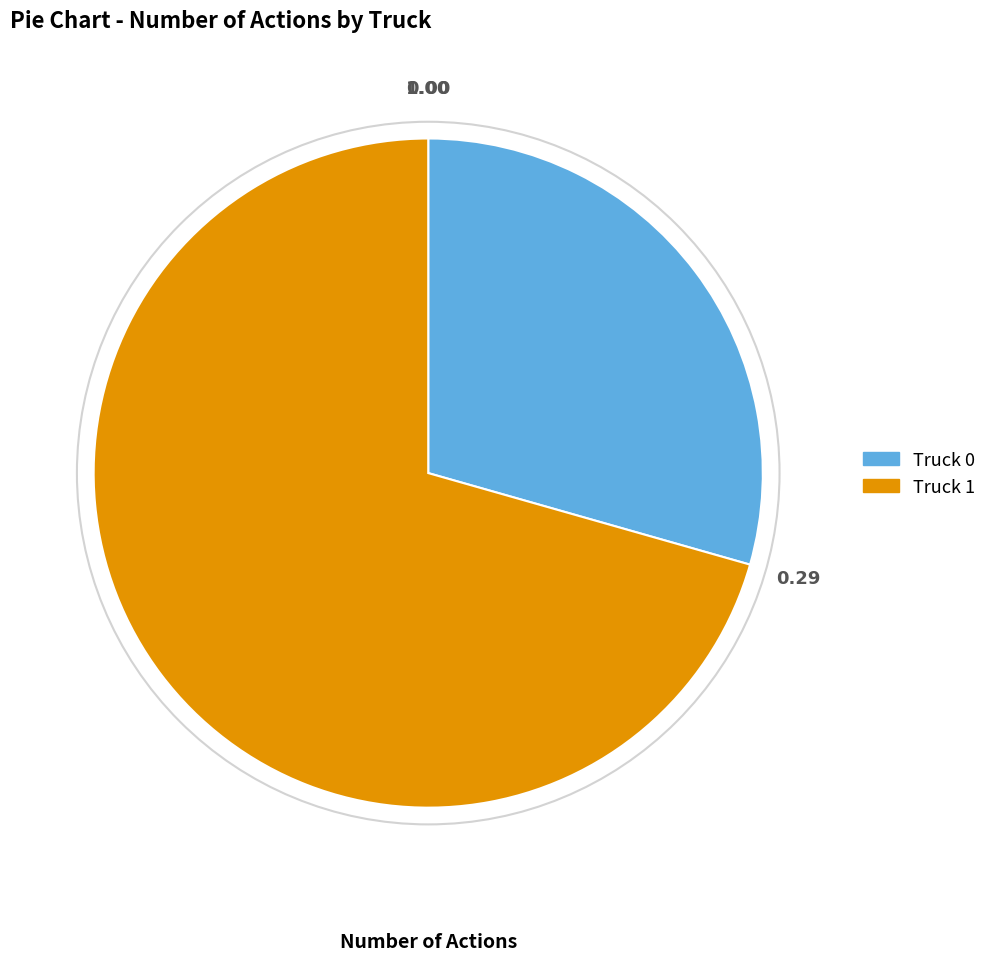

Does any single category account for the majority?

Yes